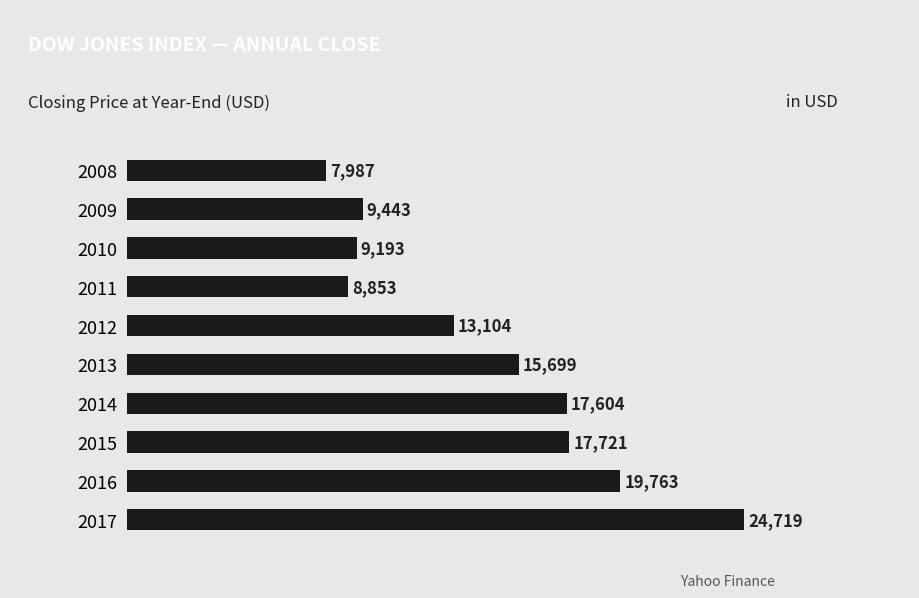

Which category has the highest value across all series?

2017